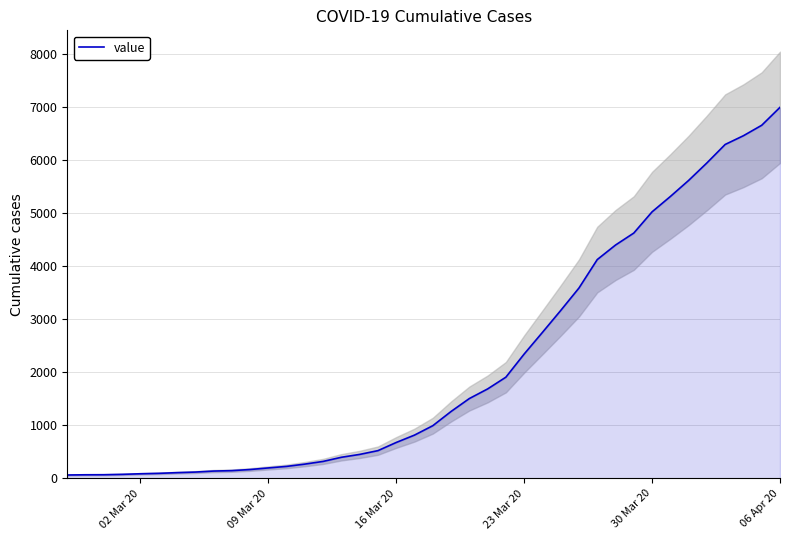

At which label does value reach its peak?

06 Apr 20